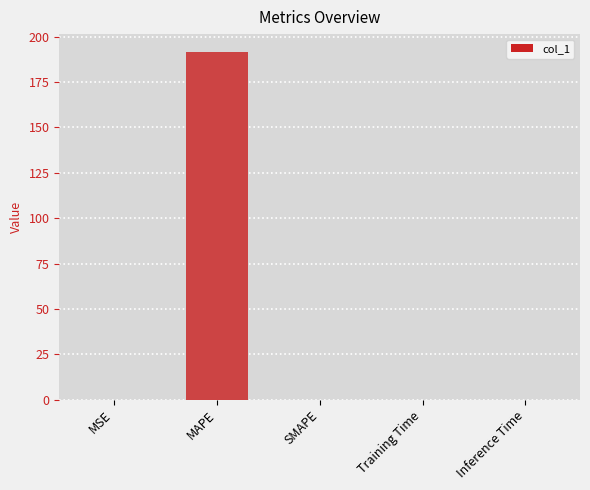

Which has a higher value, MAPE or SMAPE?

MAPE